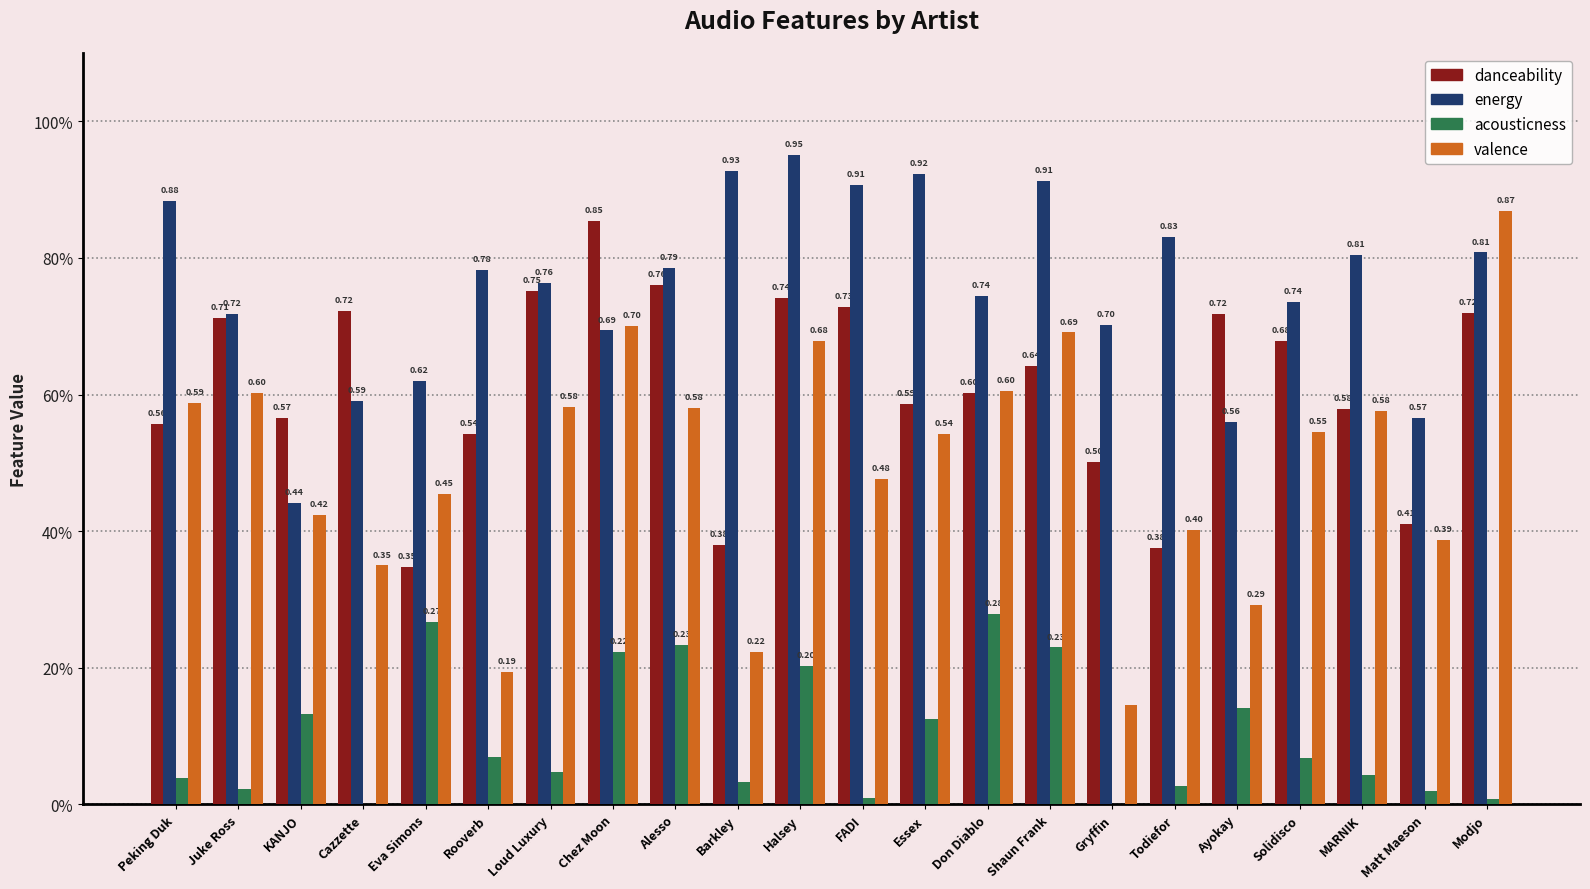

List the labels in order of acousticness value, smallest first.

Gryffin, Cazzette, Modjo, FADI, Matt Maeson, Juke Ross, Todiefor, Barkley, Peking Duk, MARNIK, Loud Luxury, Solidisco, Rooverb, Essex, KANJO, Ayokay, Halsey, Chez Moon, Shaun Frank, Alesso, Eva Simons, Don Diablo